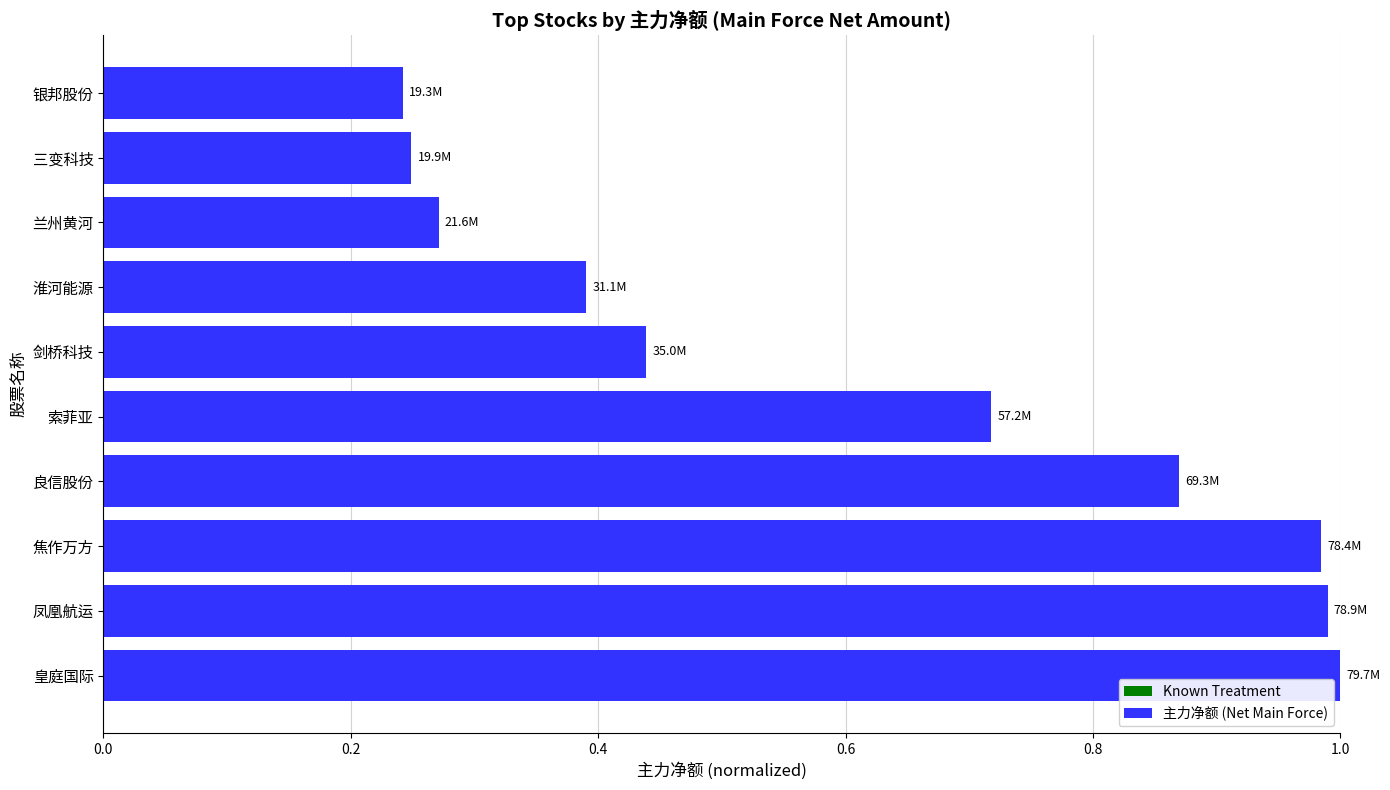

Are the bars grouped side by side (vs. stacked)?

No